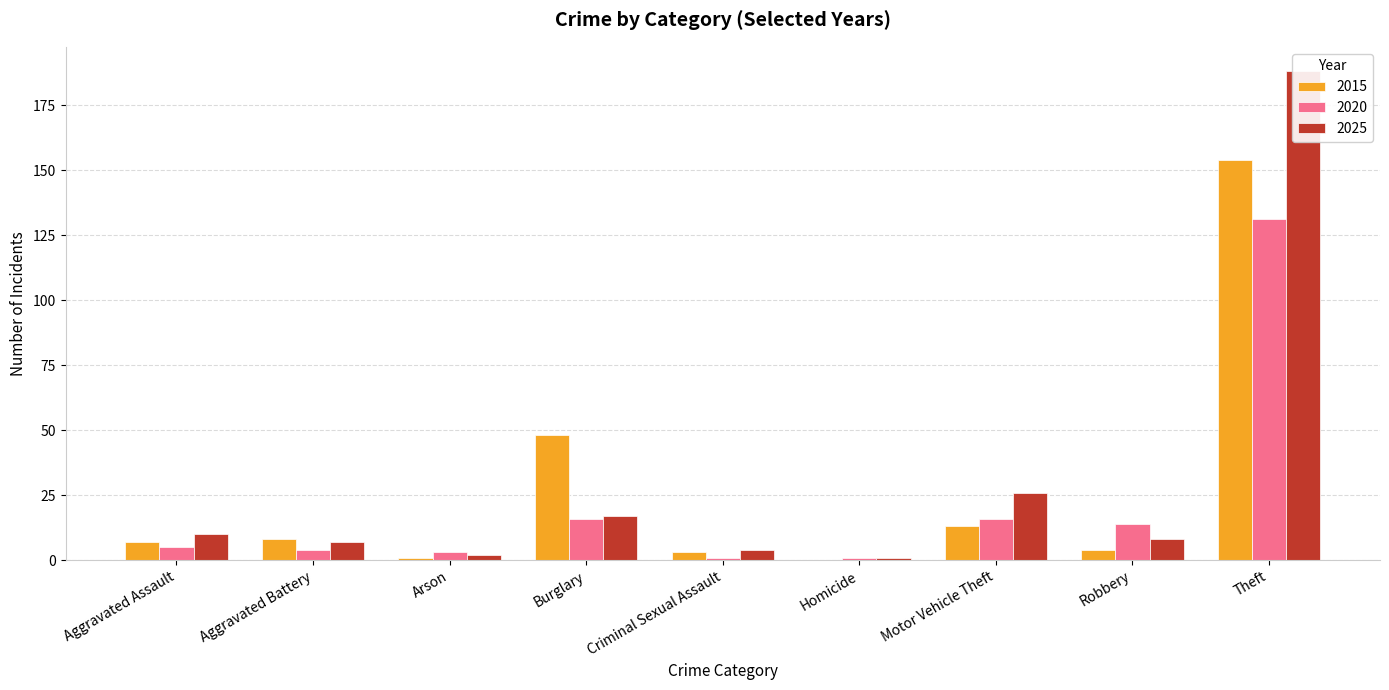

How many groups of bars are there?

9